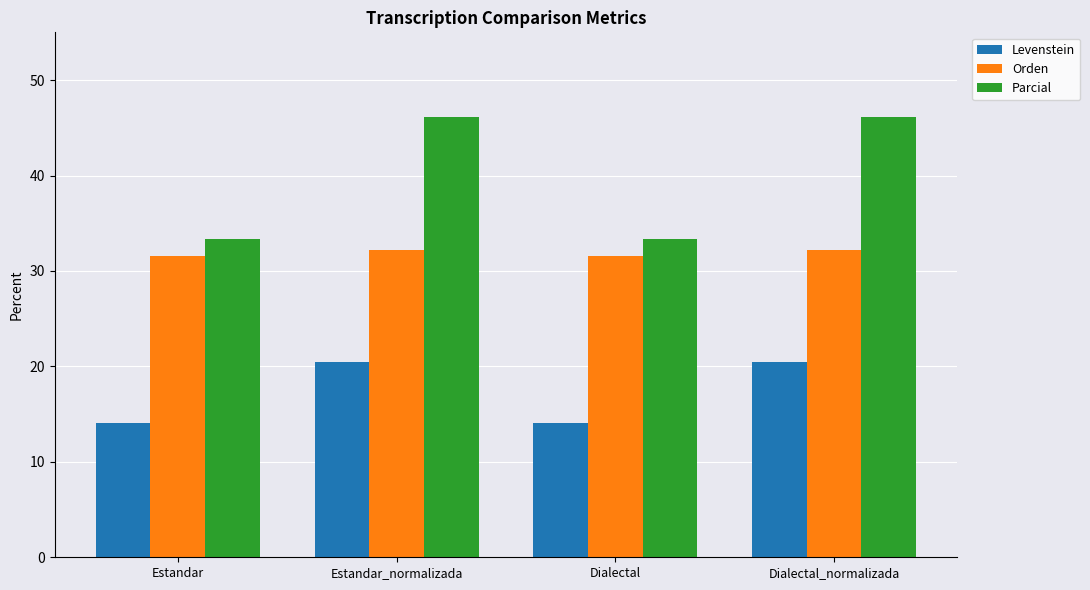

List the series in order of their overall mean, lowest first.

Levenstein, Orden, Parcial